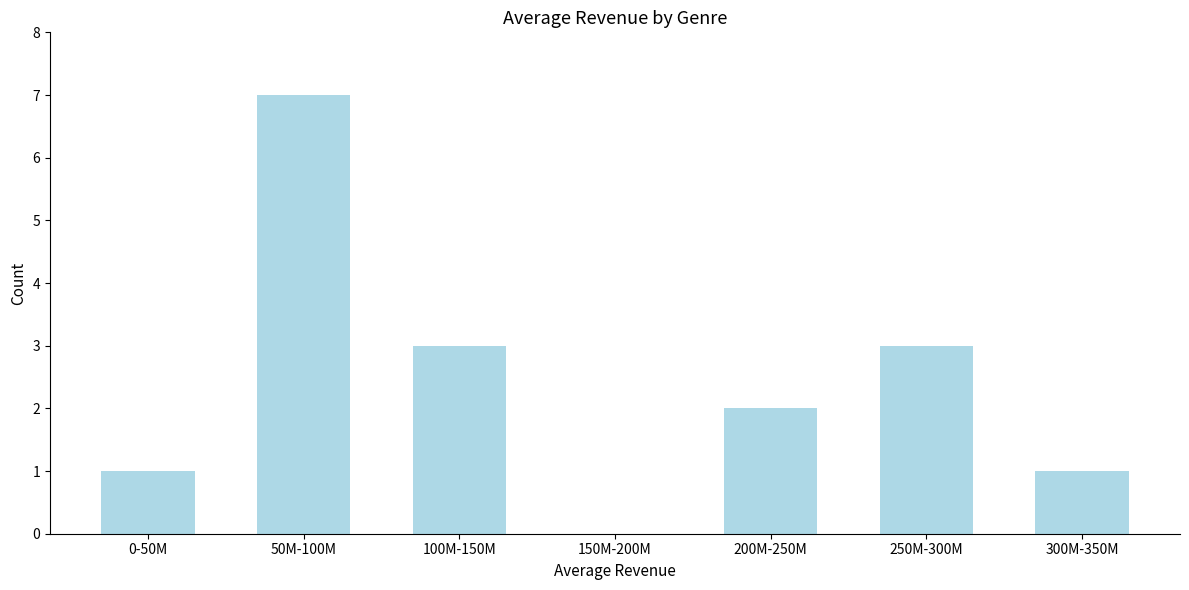

Reading left to right, list all the values displayed in this chart.

0-50M=1	50M-100M=7	100M-150M=3	150M-200M=0	200M-250M=2	250M-300M=3	300M-350M=1